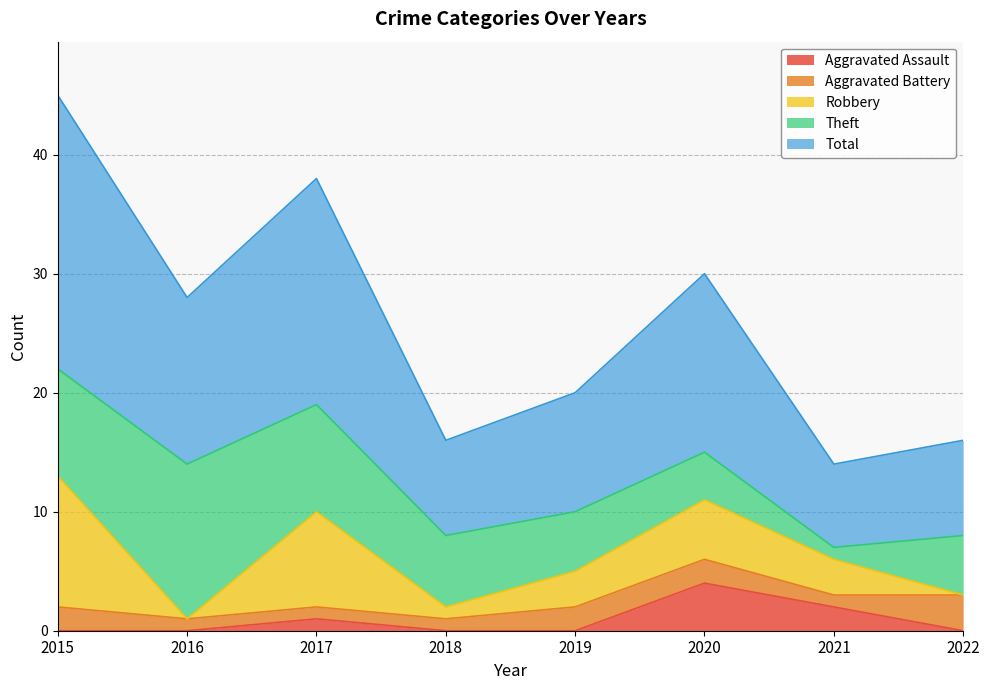

Is the value of Aggravated Battery at 2019 greater than the value of Total at 2022?

No